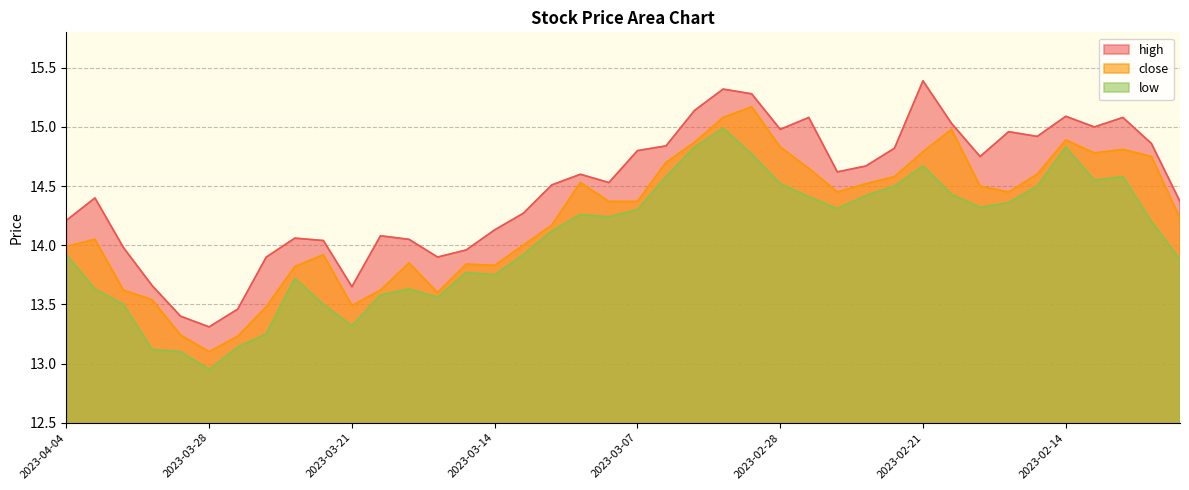

Rank the series at 2023-02-16 from lowest to highest value.

low, close, high